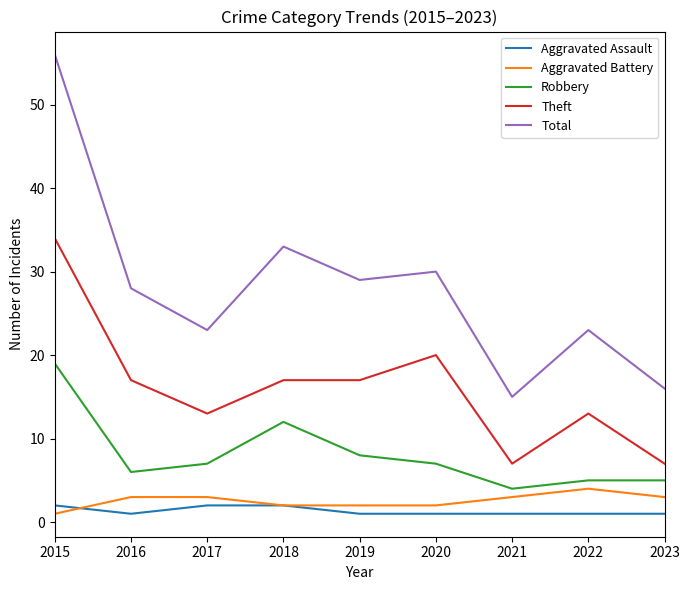

What is the sum of all Robbery values?

73